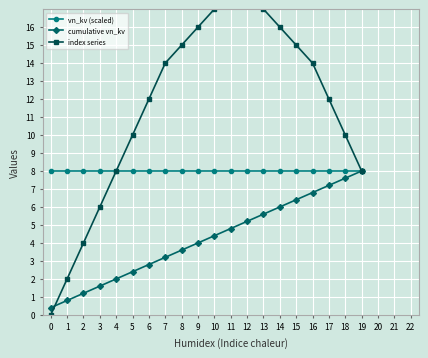

True or false: vn_kv (scaled) has a value of 8.0 at 19.

True